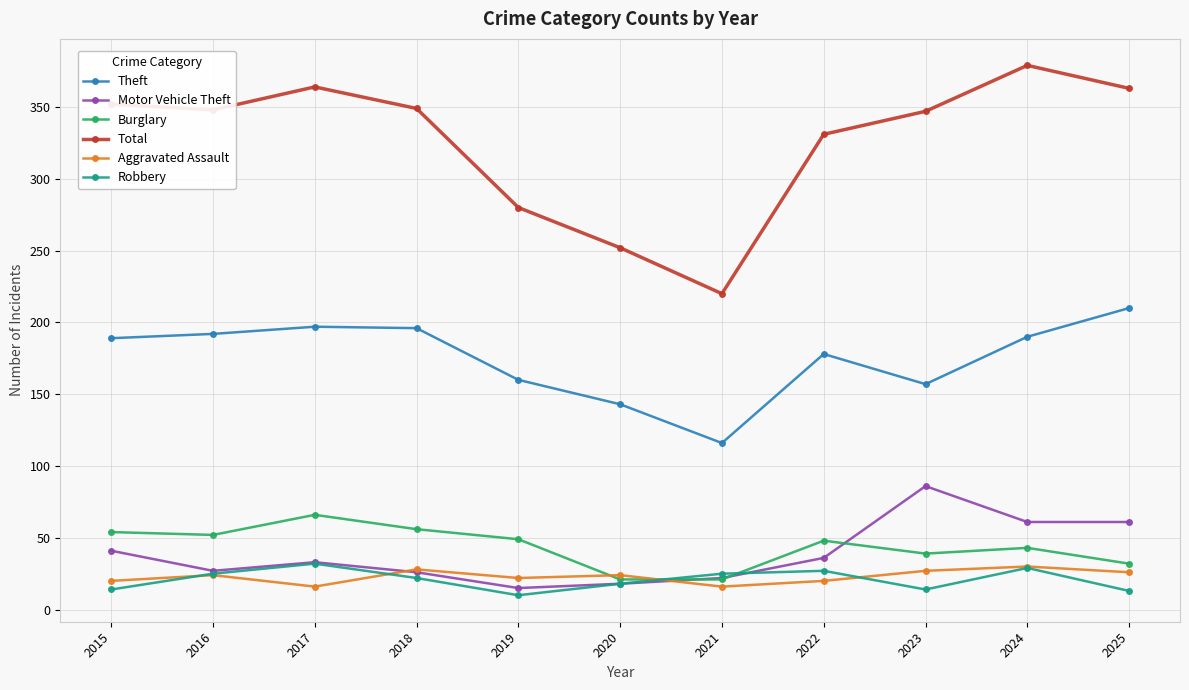

Which category has the highest value across all series?

2024